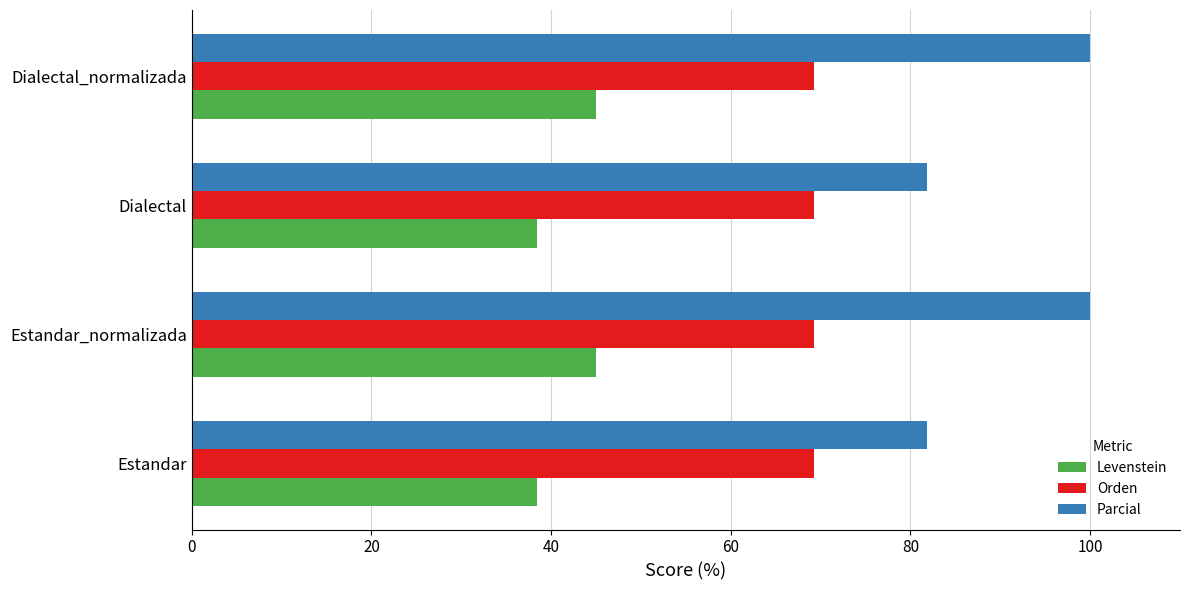

What is the difference between the maximum and minimum values in the Parcial series?

18.2